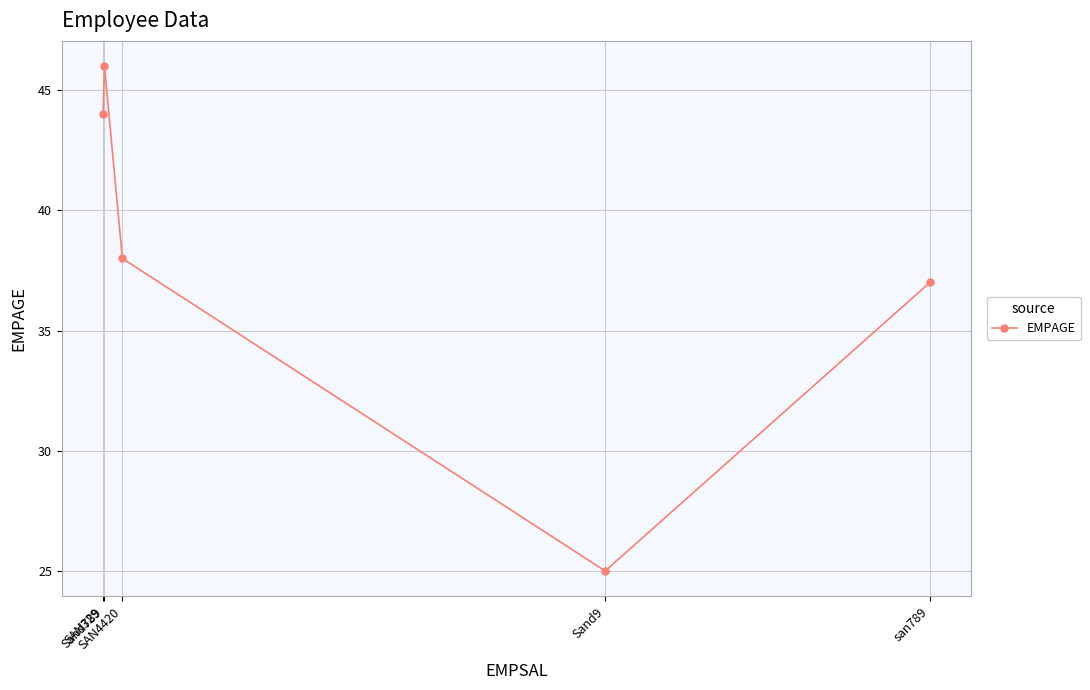

At which label does the data first exceed 38?

SAN329